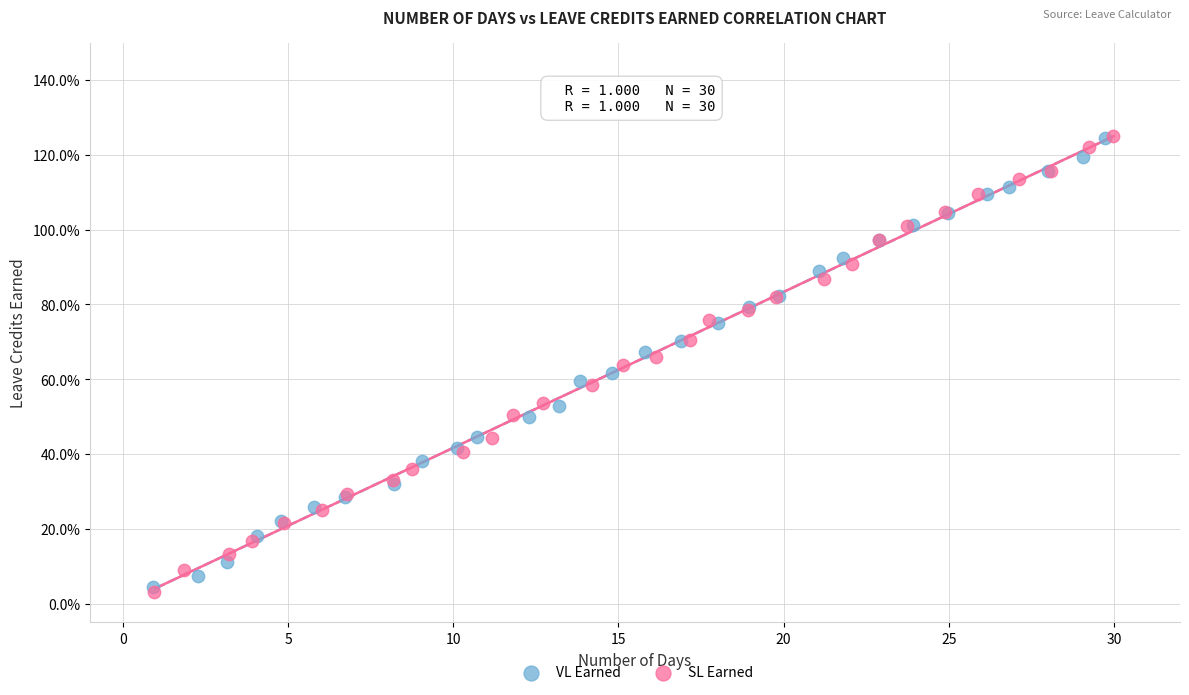

Which series has the largest Y range (max minus min)?

SL Earned